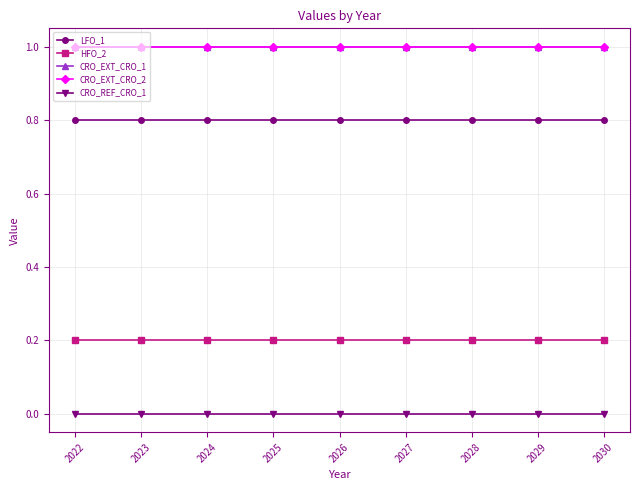

Is this an area chart (filled region under the line)?

No